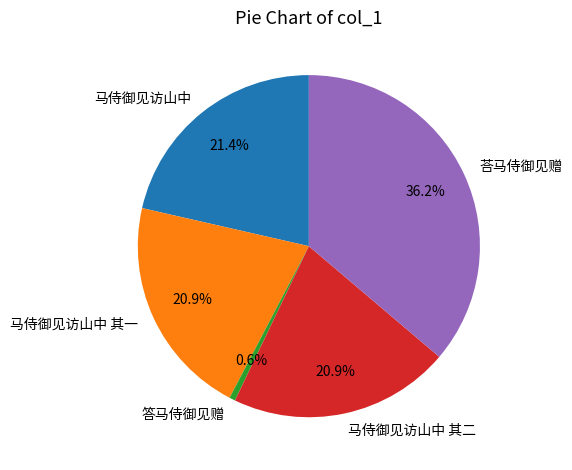

To the nearest percent, what percentage of the pie is 马侍御见访山中 其二?

21%